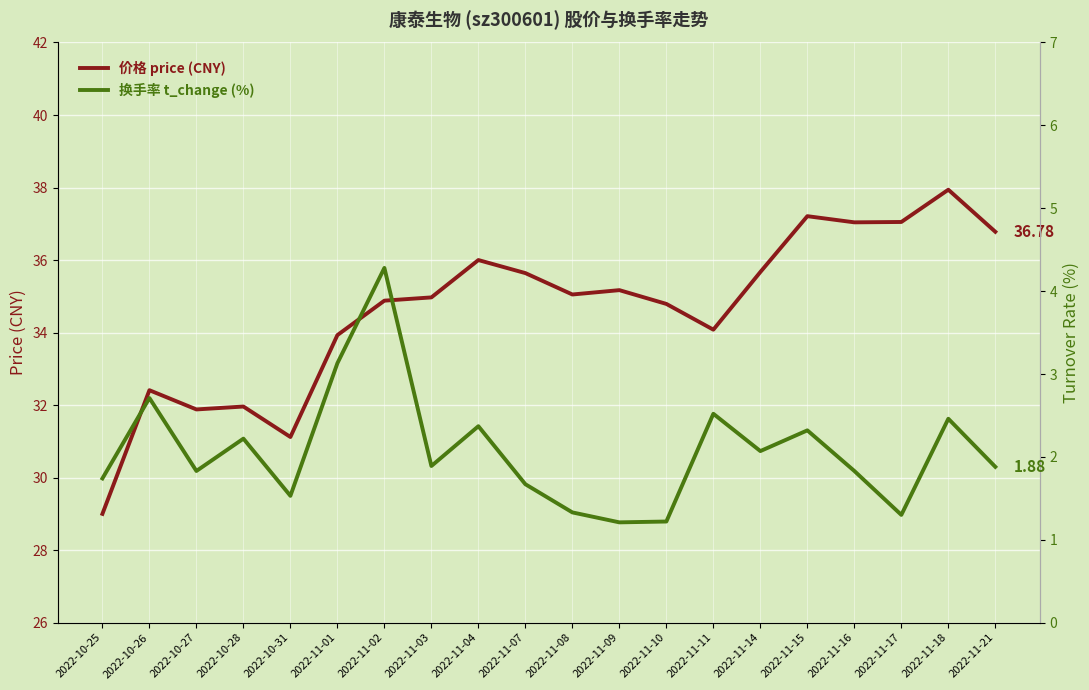

True or false: price has more than 2 interior local peaks.

True